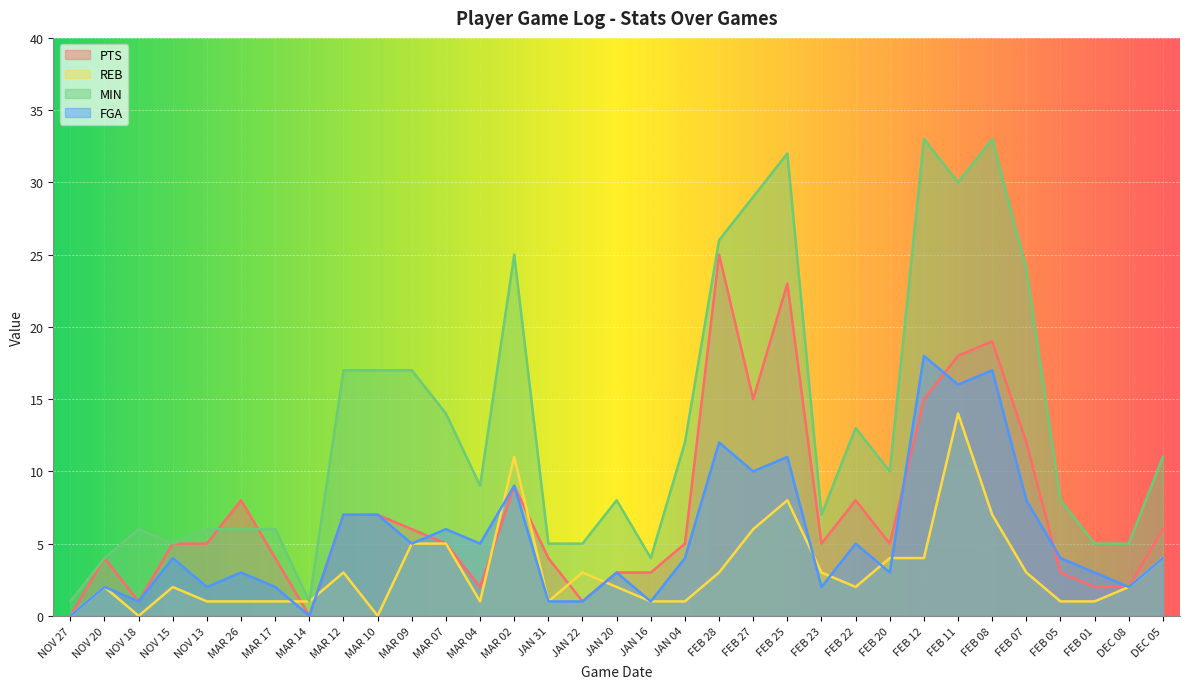

How many intersections are there between FGA and REB?

8